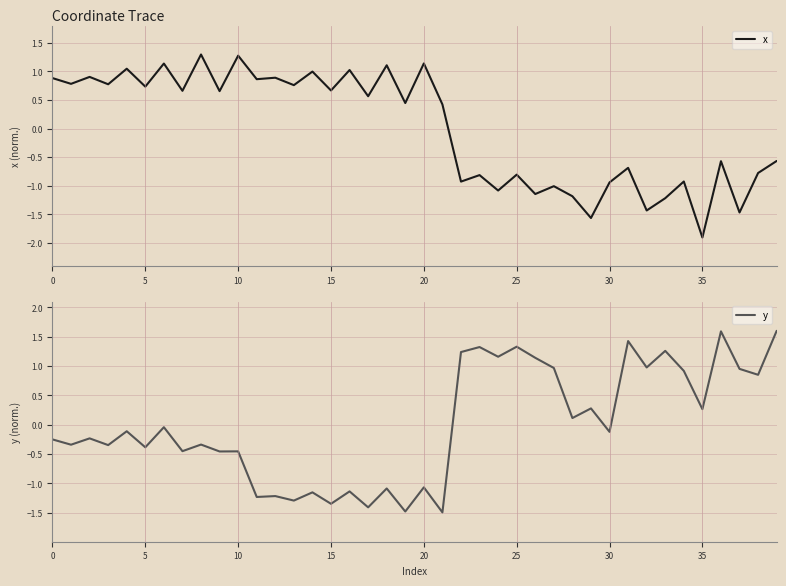

What is the greatest value displayed?

1.6